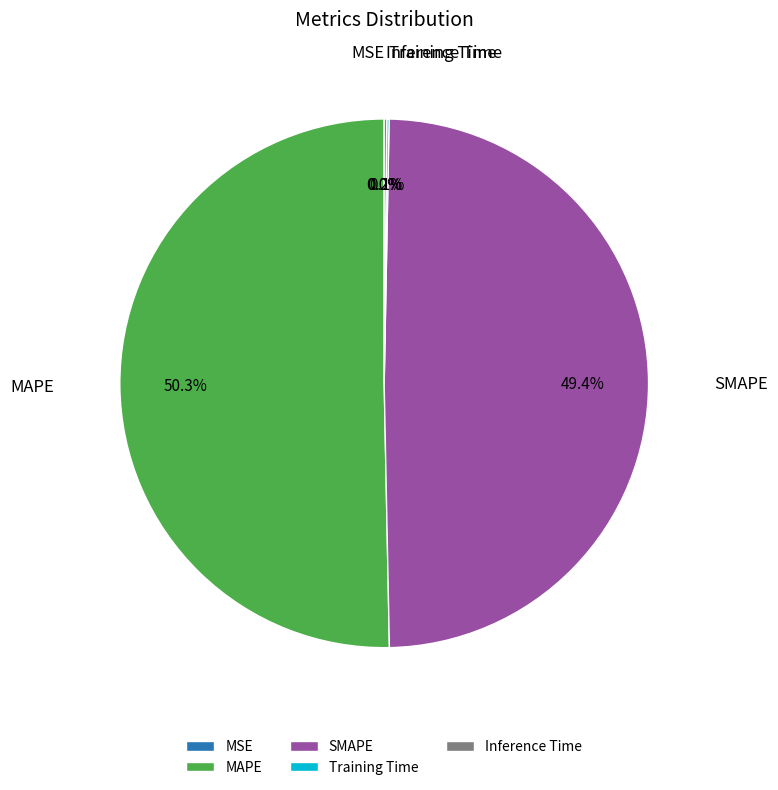

Which slice is the largest?

MAPE